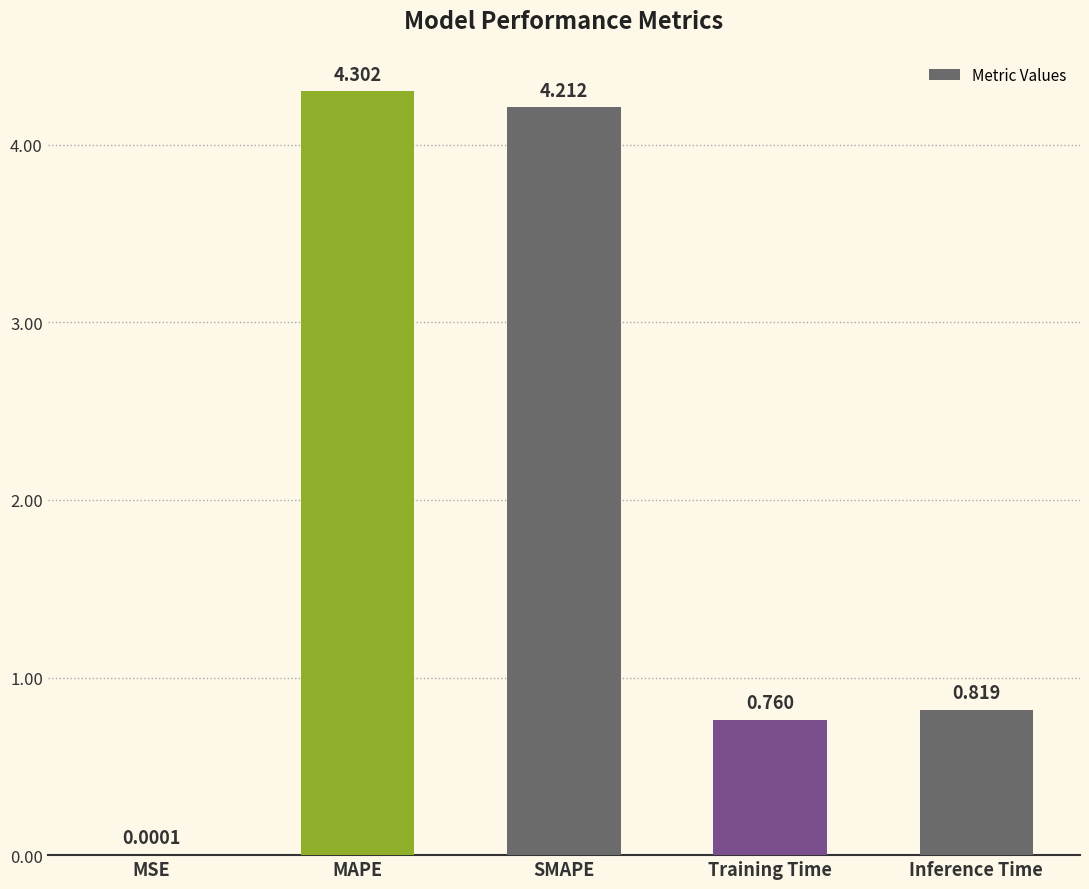

What is the change in value from SMAPE to Inference Time?

-3.4